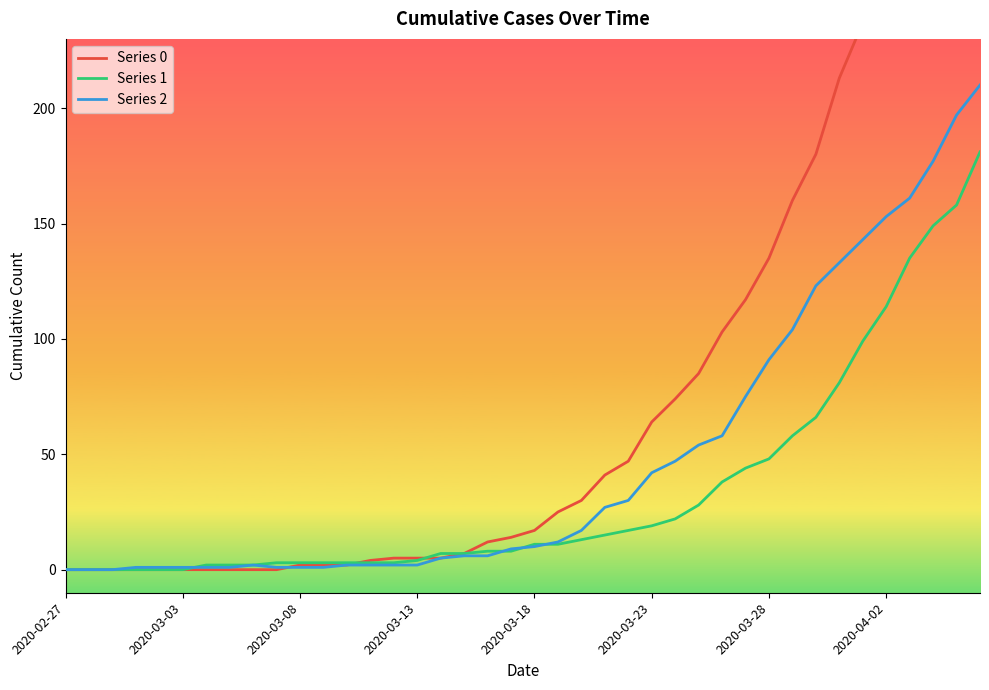

Reading left to right, list all the values displayed in this chart.

Series 0: 0	0	0	0	0	0	0	0	0	0	2	2	2	4	5	5	5	7	12	14	17	25	30	41	47	64	74	85	103	117	135	160	180	213	237	259	290	309	333	353
Series 1: 0	0	0	0	0	0	2	2	2	3	3	3	3	3	3	4	7	7	8	8	11	11	13	15	17	19	22	28	38	44	48	58	66	81	99	114	135	149	158	181
Series 2: 0	0	0	1	1	1	1	1	2	1	1	1	2	2	2	2	5	6	6	9	10	12	17	27	30	42	47	54	58	75	91	104	123	133	143	153	161	177	197	210